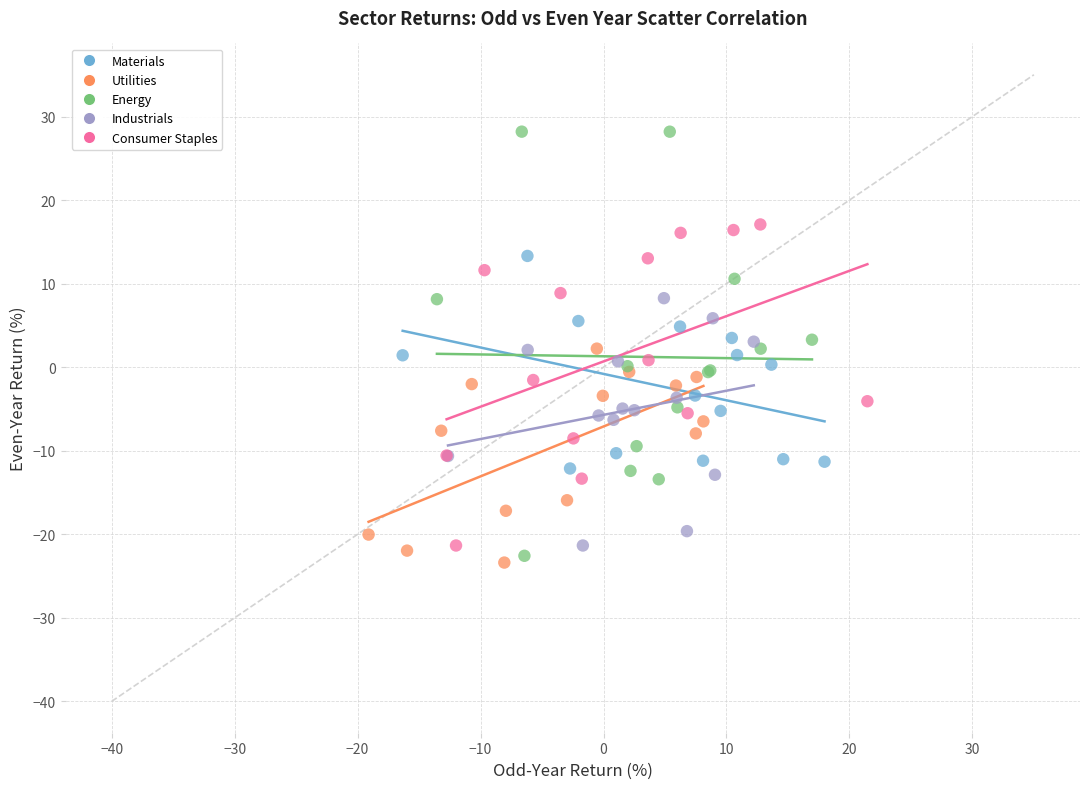

Which series has the largest Y range (max minus min)?

Energy